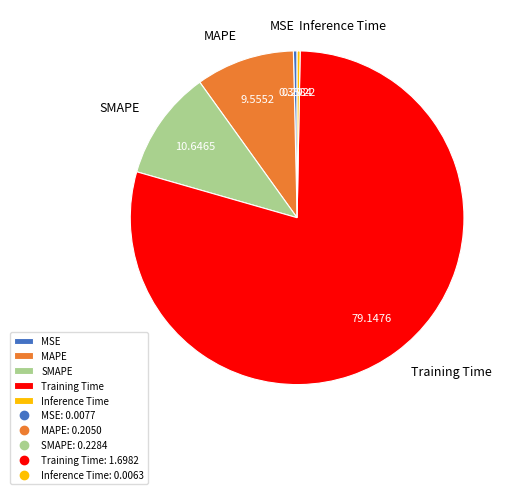

Is the sum of MAPE and SMAPE greater than half?

No